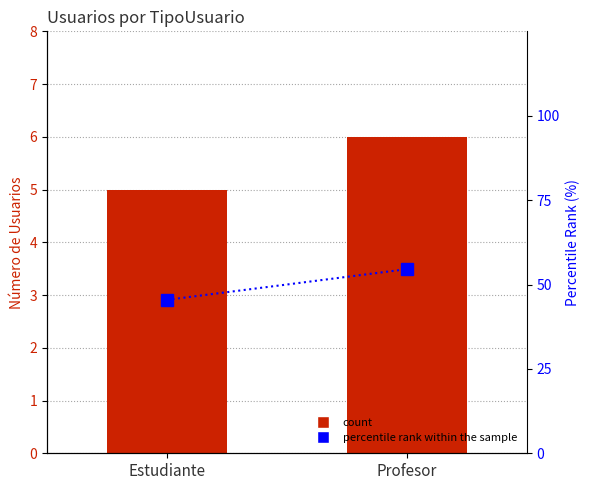

What is the label of the 1st bar from the left?

Estudiante